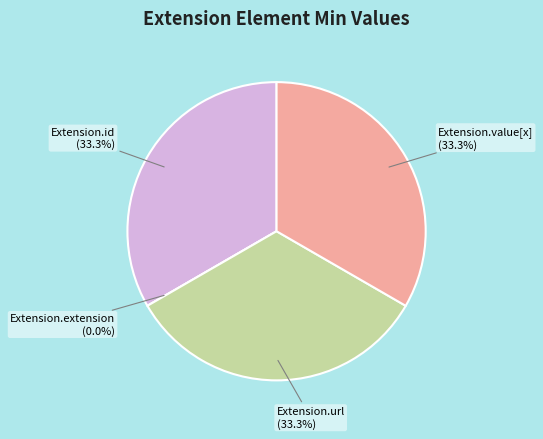

How many segments does this pie chart have?

4